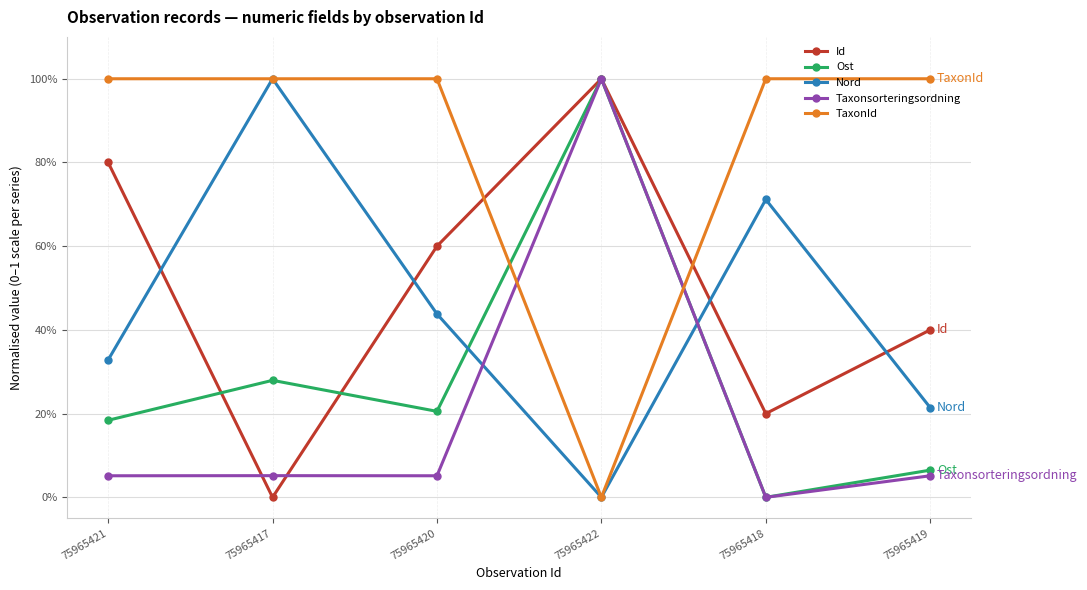

What are all the series names shown in the legend?

Id, Ost, Nord, Taxonsorteringsordning, TaxonId